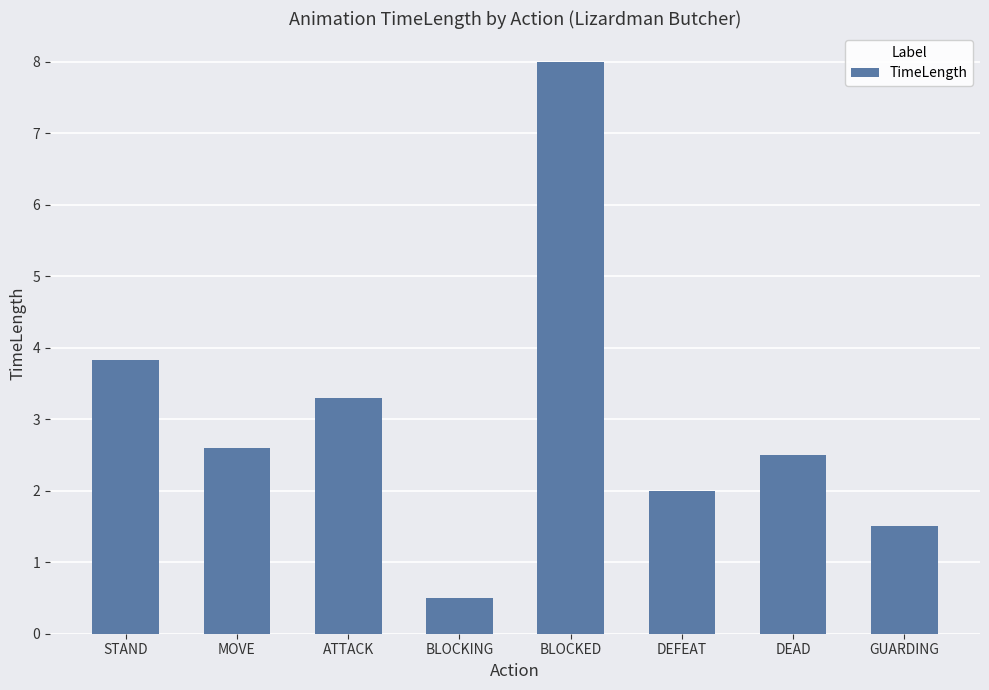

Is it true that the value at MOVE is 1.7?

False